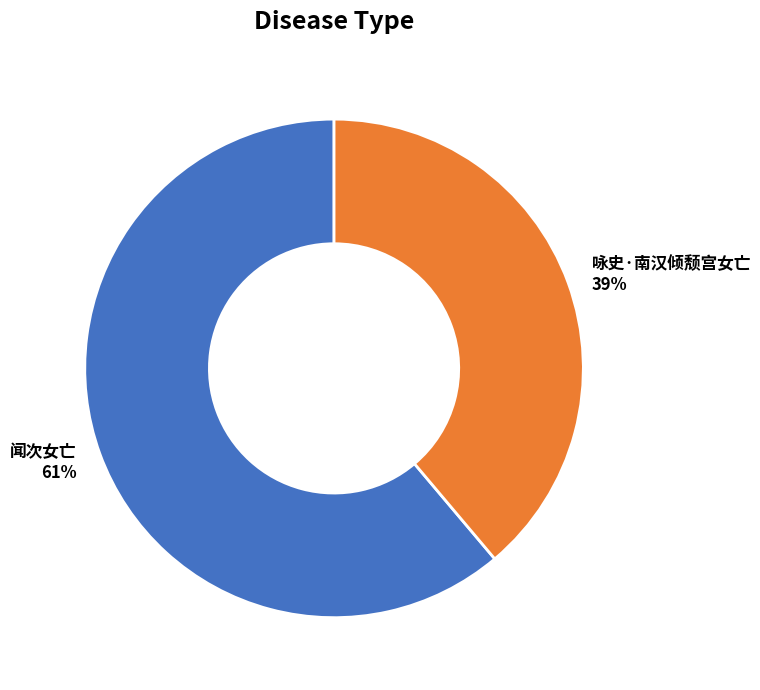

What is the largest slice in the pie chart?

闻次女亡